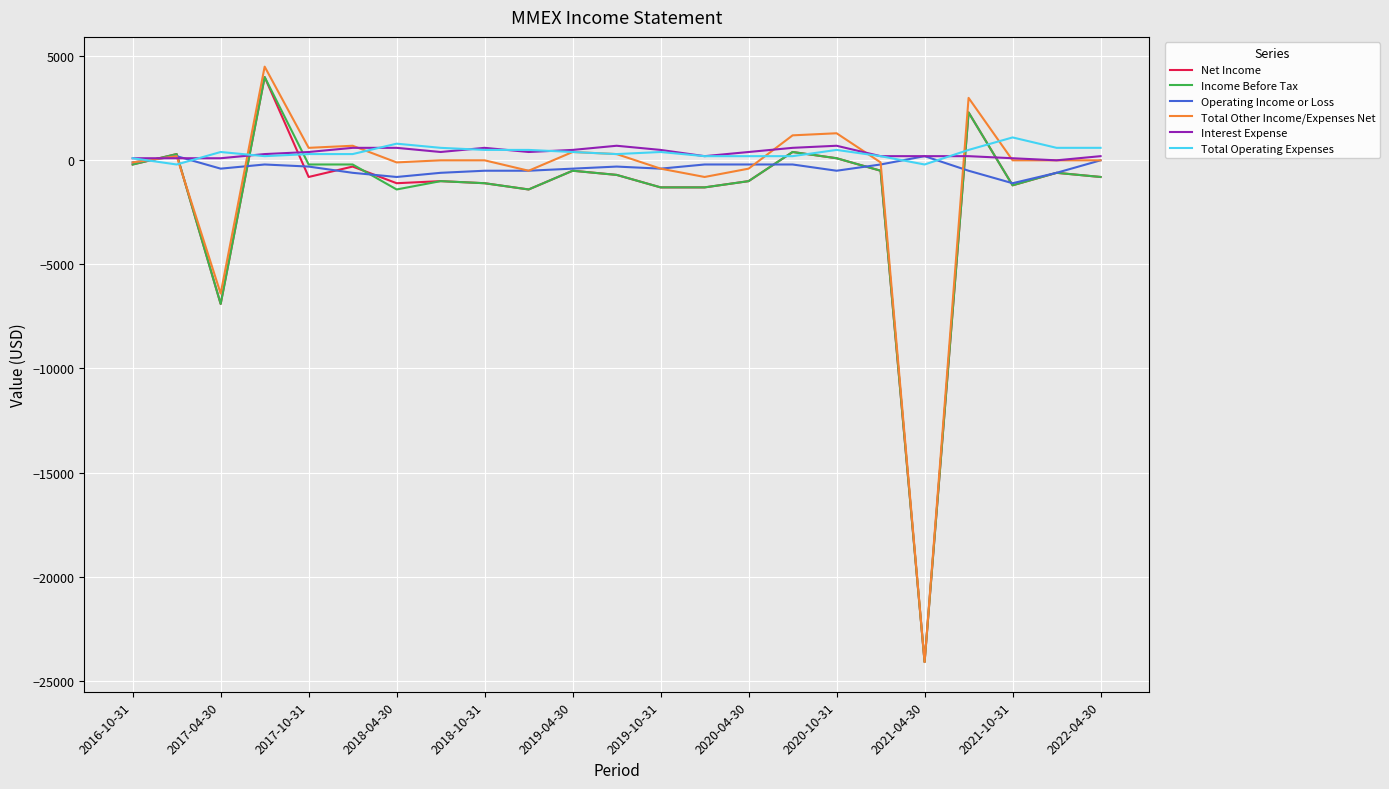

What is the lowest value of the Net Income series?

-24100